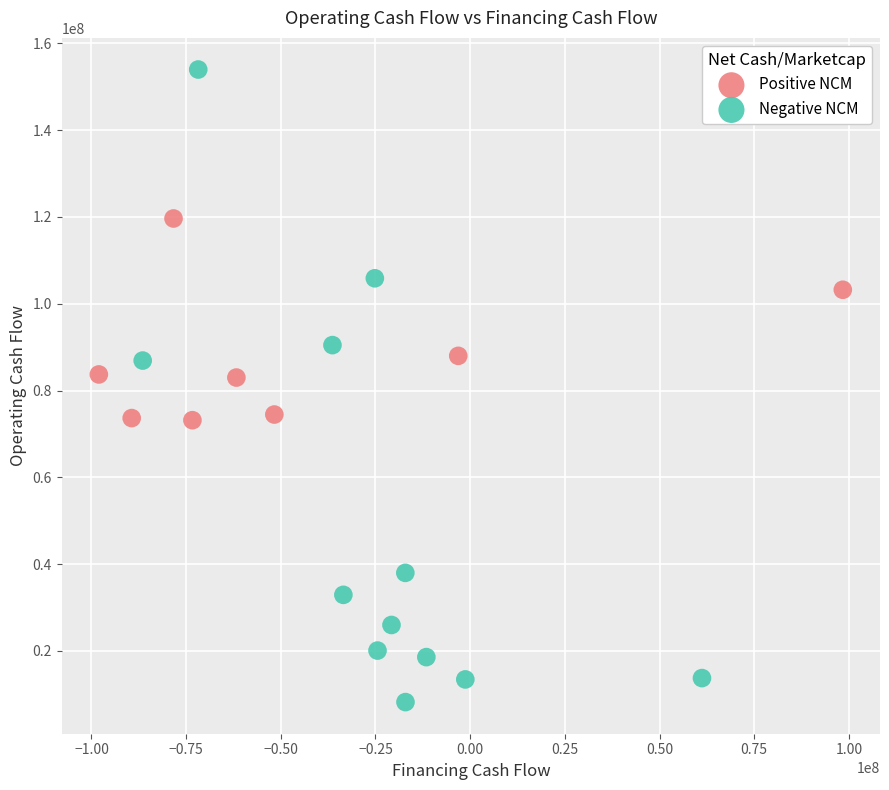

Which series contains the lowest Y value?

Negative NCM